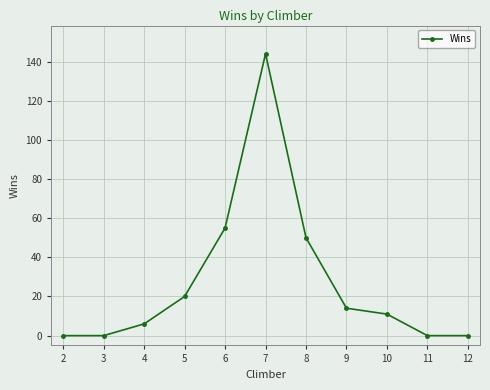

What is the greatest value displayed?

144